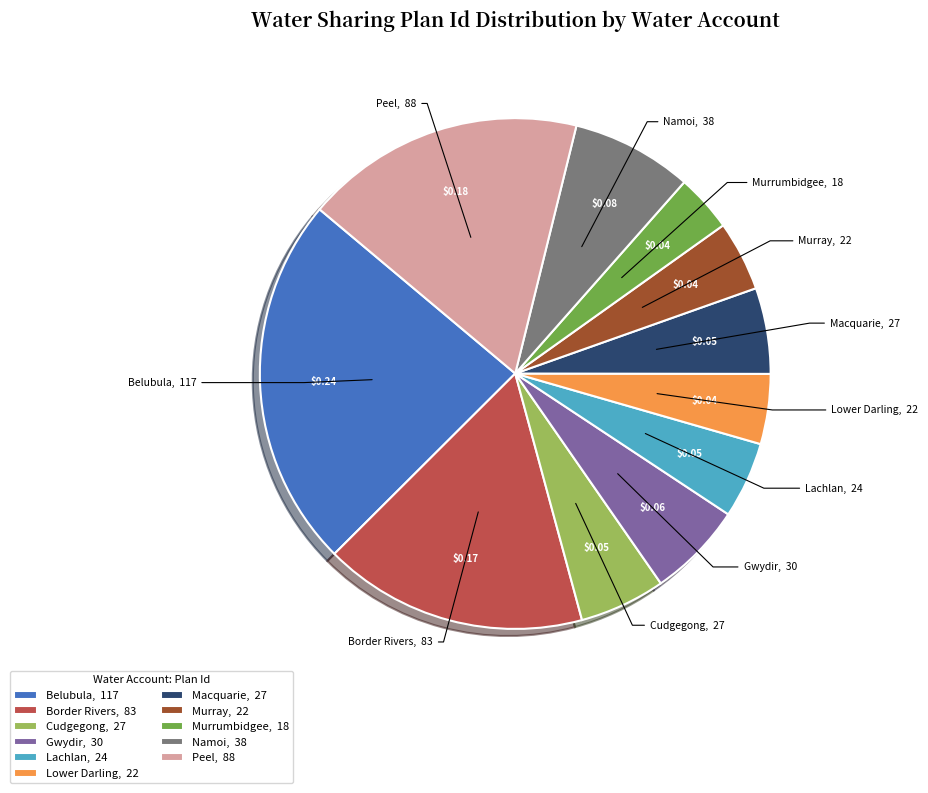

Is it true that Cudgegong is 1% of the pie?

False